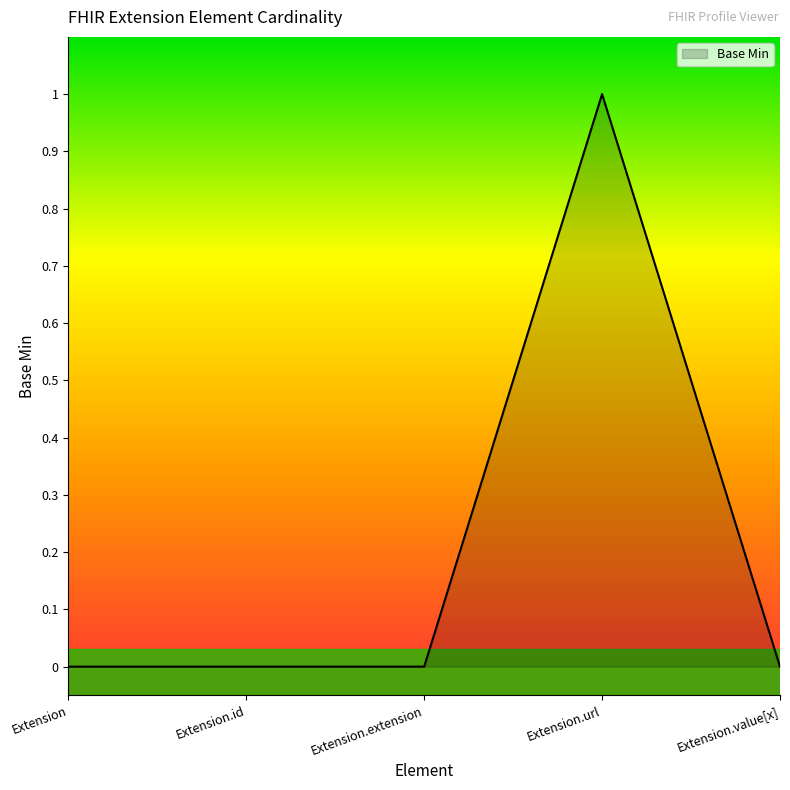

True or false: the data shows 0 at Extension.id.

True